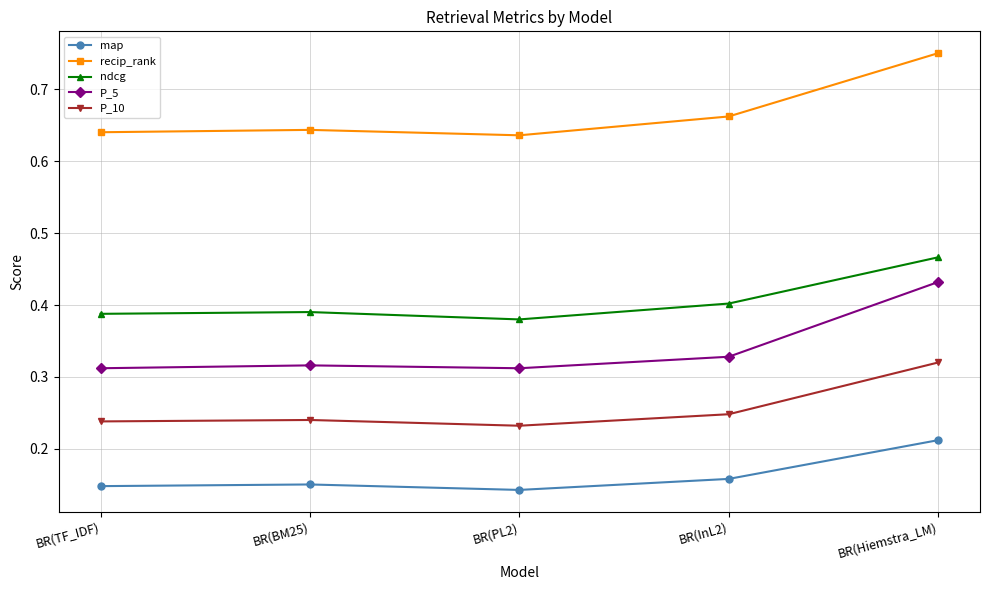

Does the chart display data point markers on the line(s)?

Yes